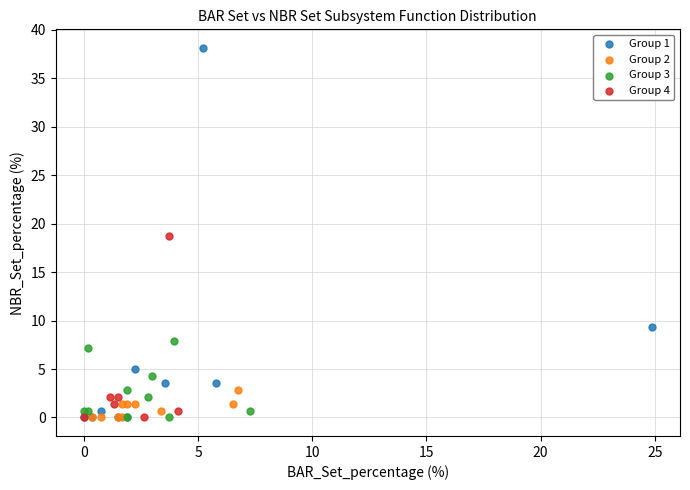

Which series reaches the maximum Y coordinate?

Group 1